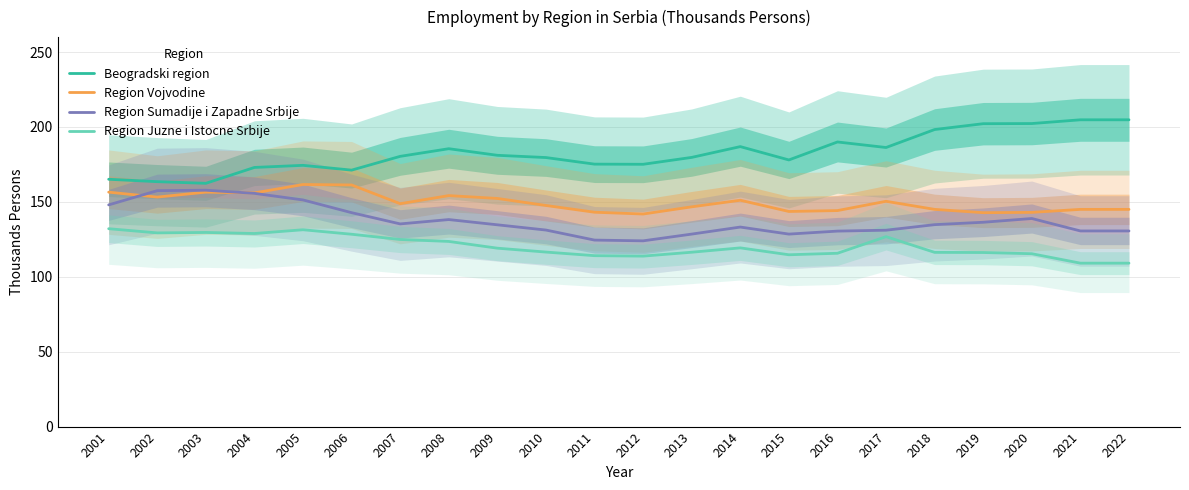

How many distinct data groups are displayed?

4